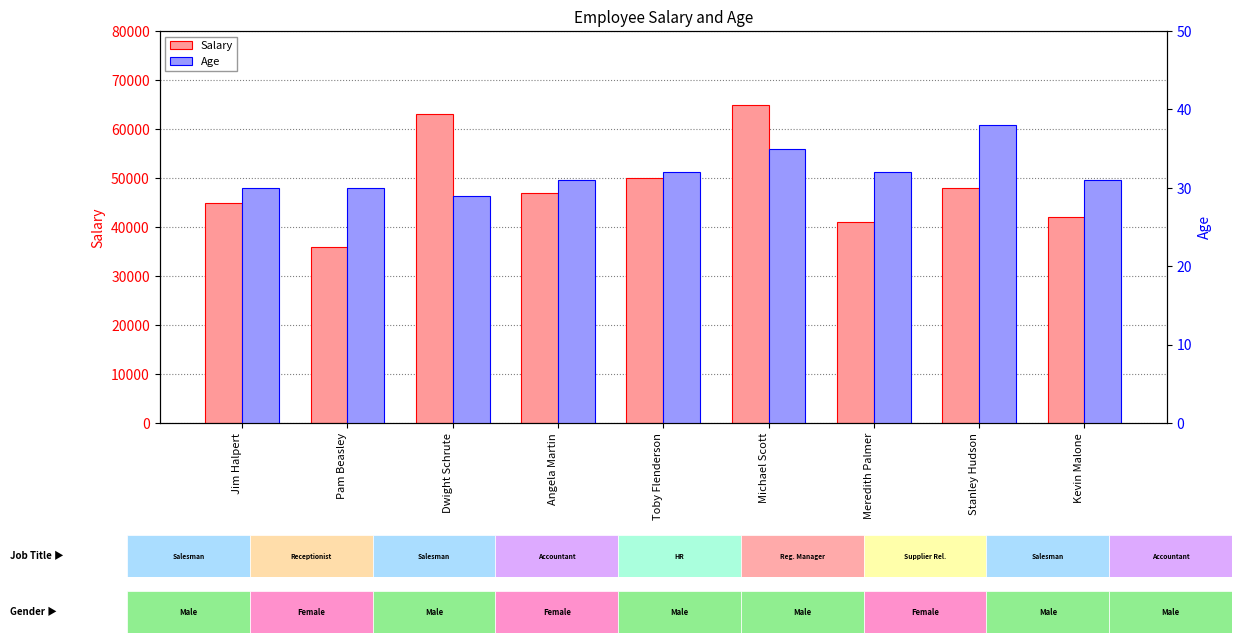

Read the Salary value at Meredith Palmer.

41000